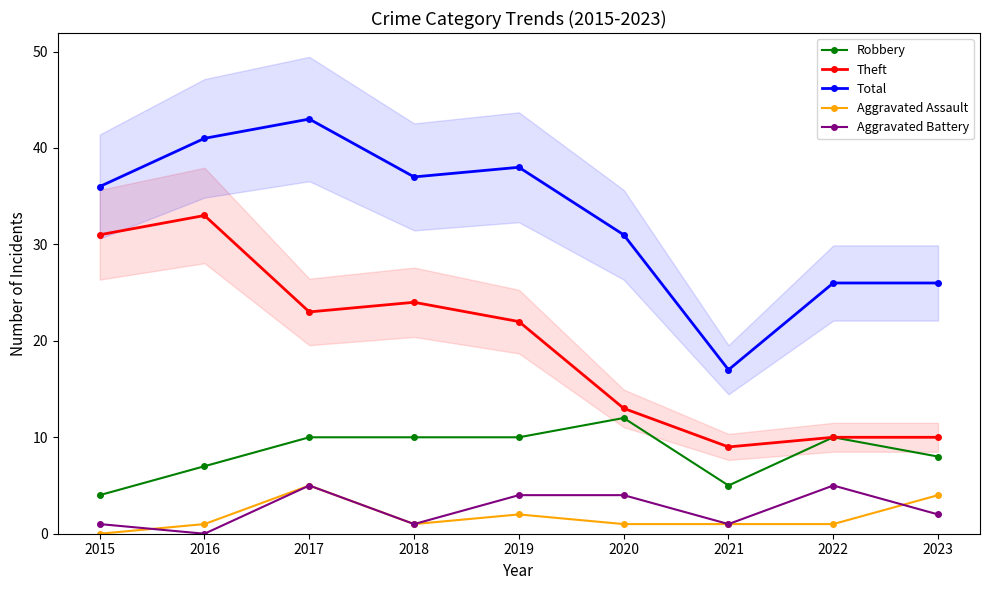

What is the difference between the maximum and minimum values in the Total series?

26